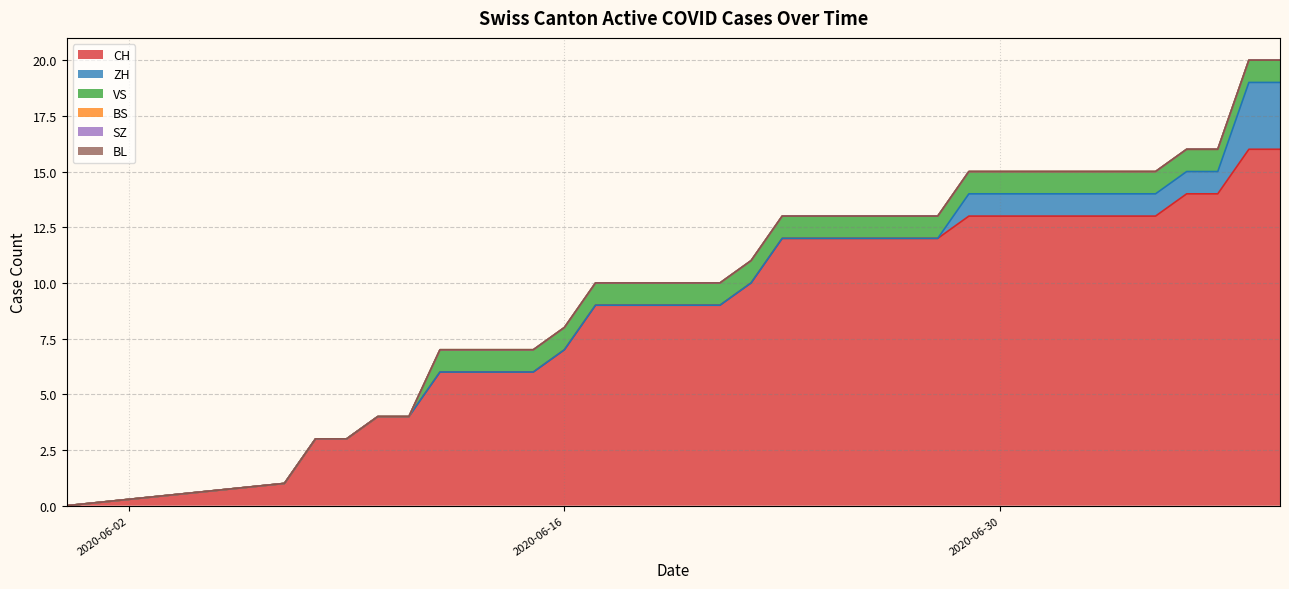

List the series in order of their peak value, lowest first.

BL, SZ, BS, VS, ZH, CH